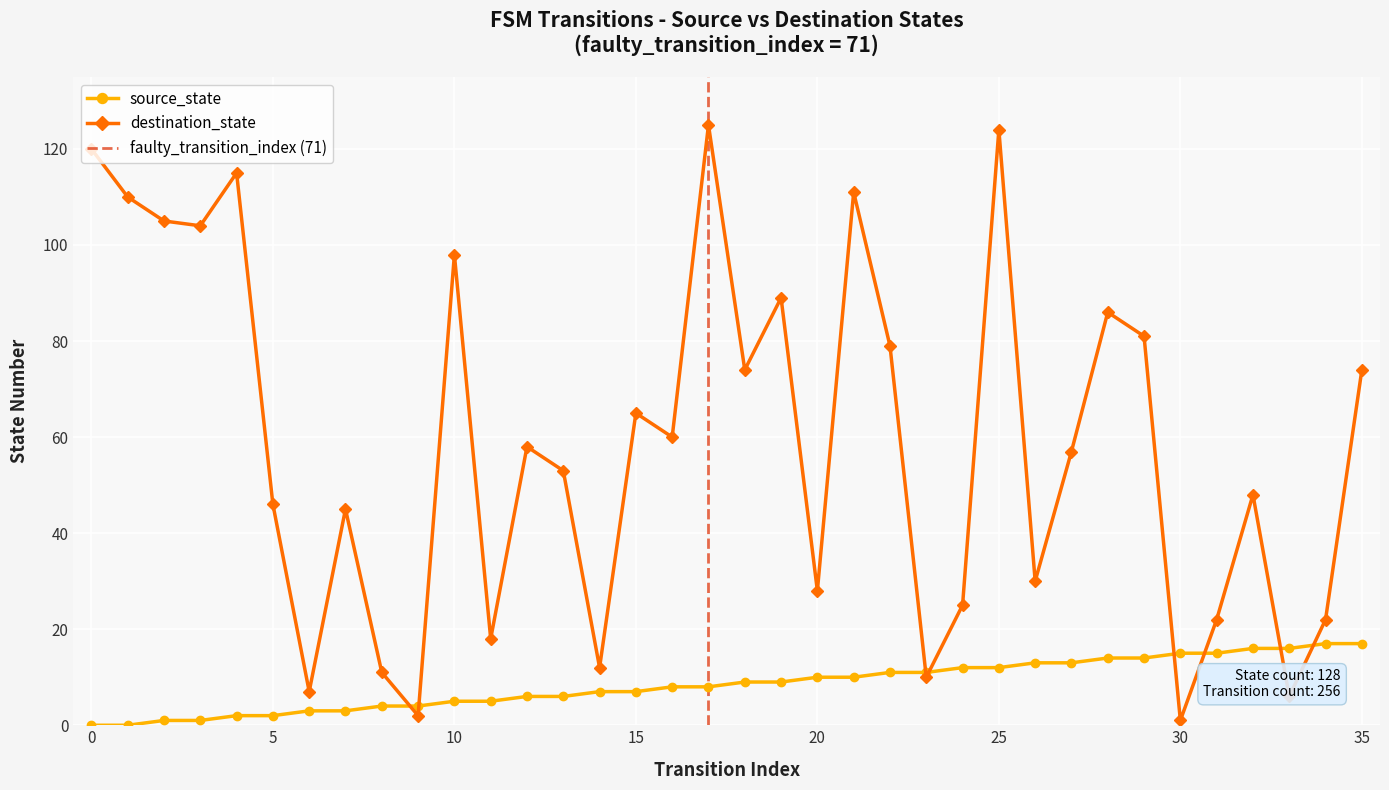

How many intersections are there between source_state and destination_state?

8